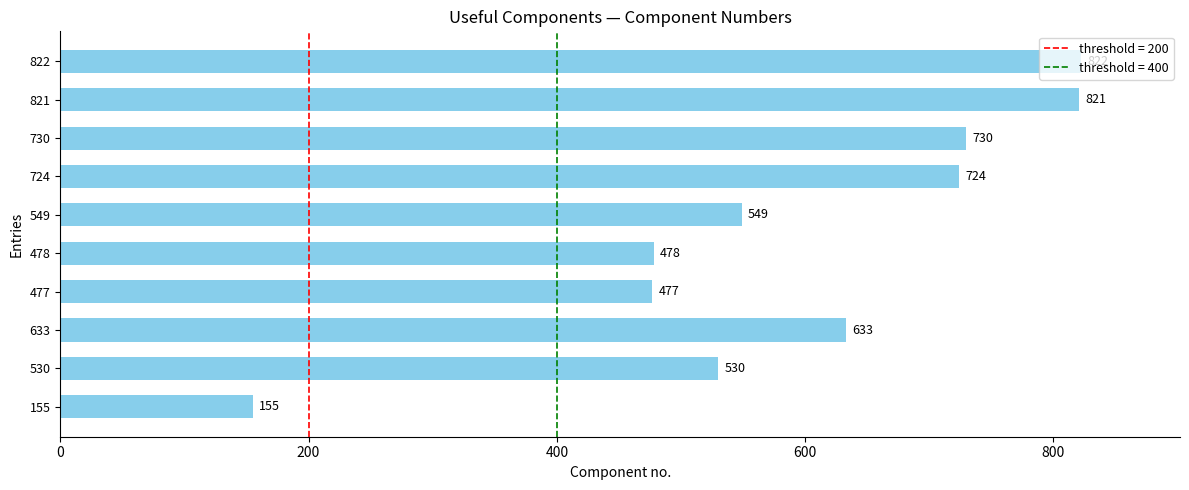

List the labels in order of value, largest first.

822, 821, 730, 724, 633, 549, 530, 478, 477, 155